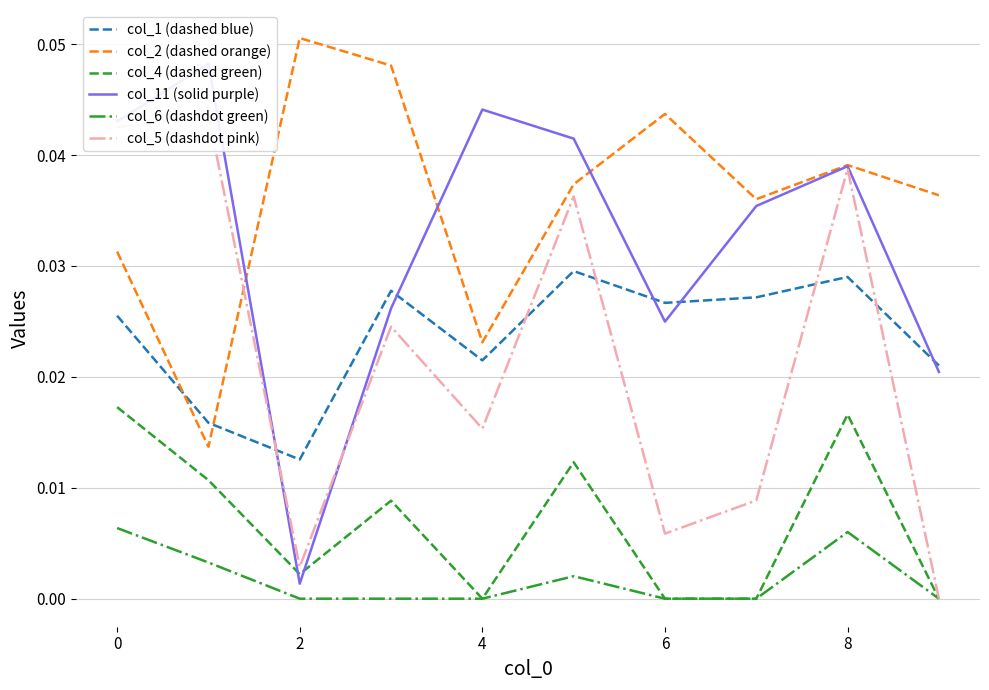

True or false: col_1 (dashed blue) and col_6 (dashdot green) cross at least once.

False